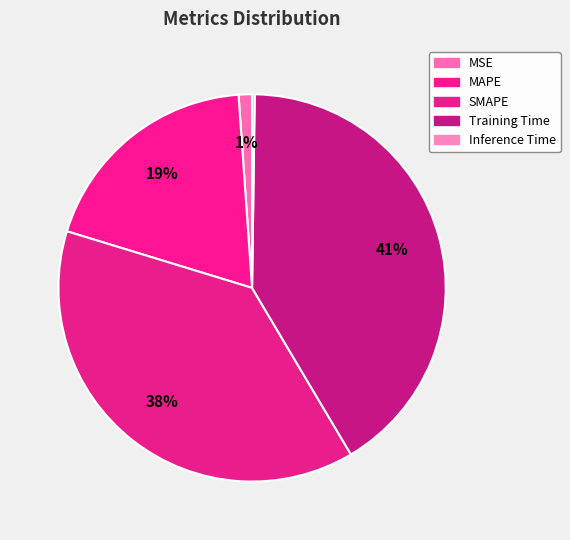

What is the change in value from MAPE to Training Time?

+1.2